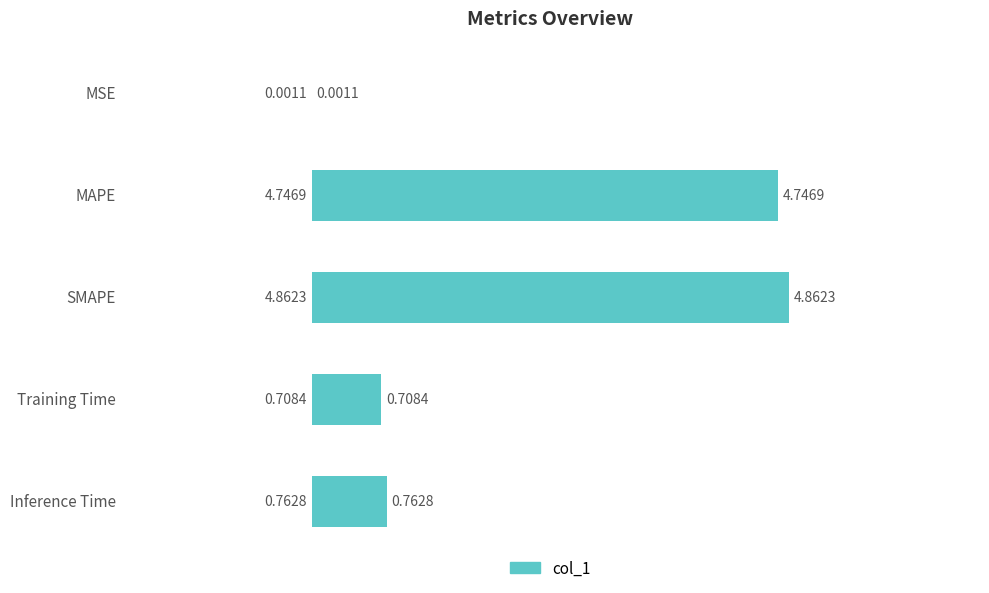

What is the sum of all values?

11.1